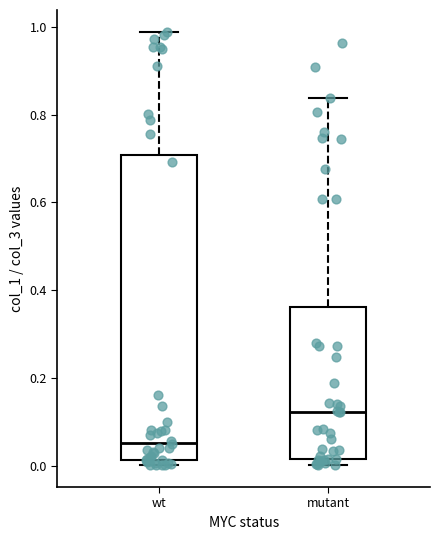

Comparing the boxes themselves (not the whiskers), which one is the tallest?

wt